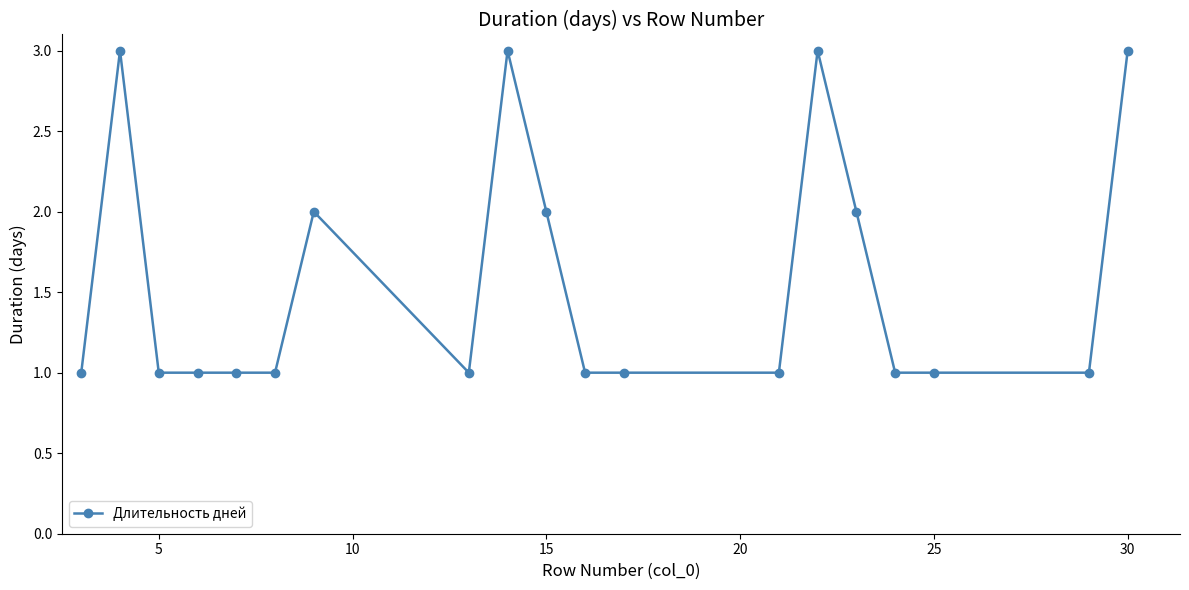

True or false: the data has more than 1 interior local peaks.

True